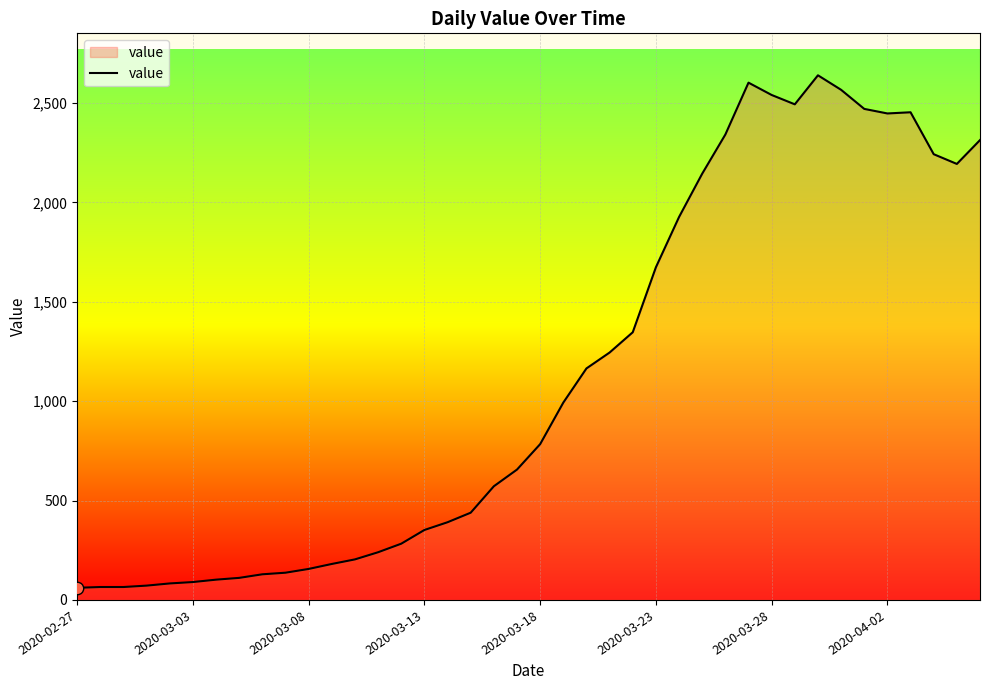

What is the greatest value displayed?

2640